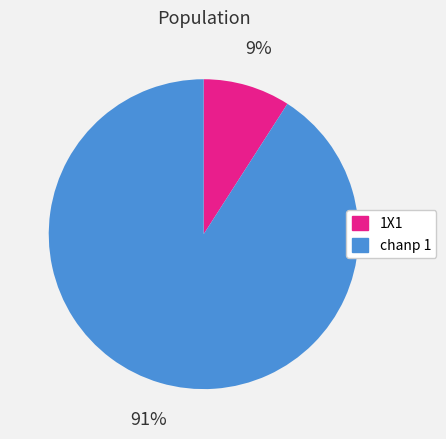

To the nearest percent, what portion does 1X1 represent?

9%